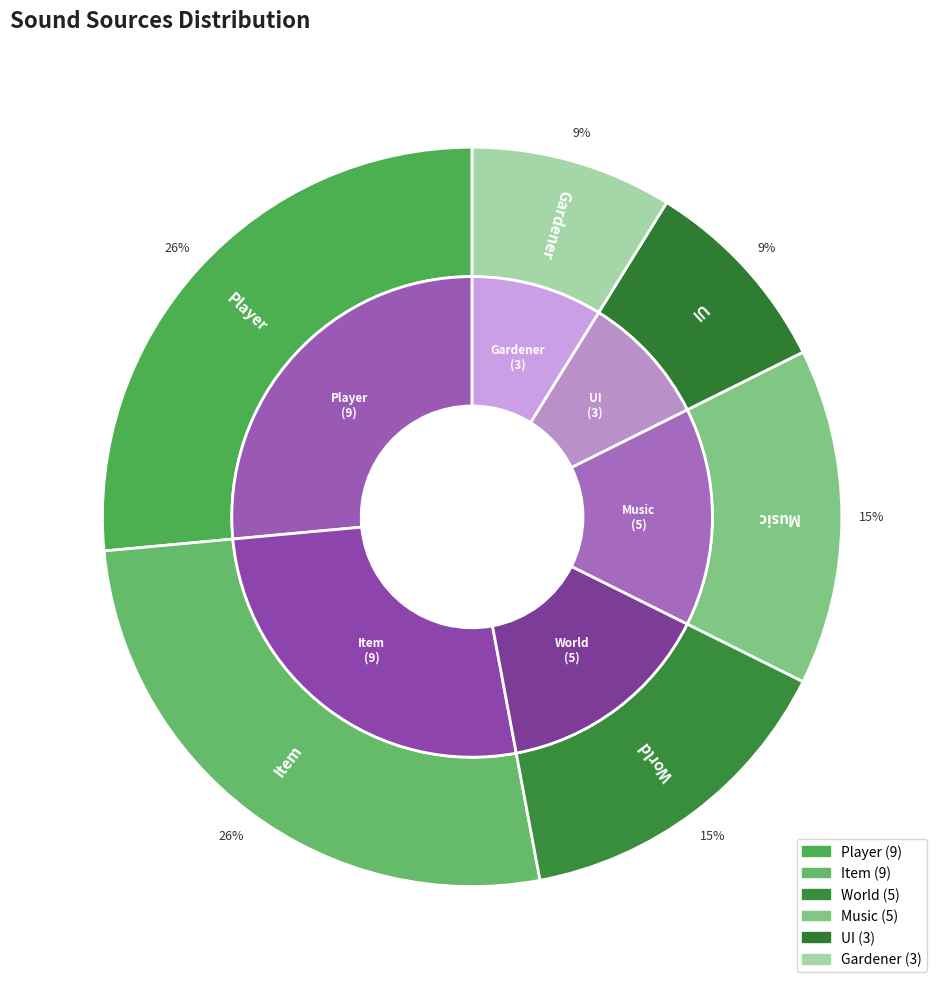

How many slices are in this pie chart?

6